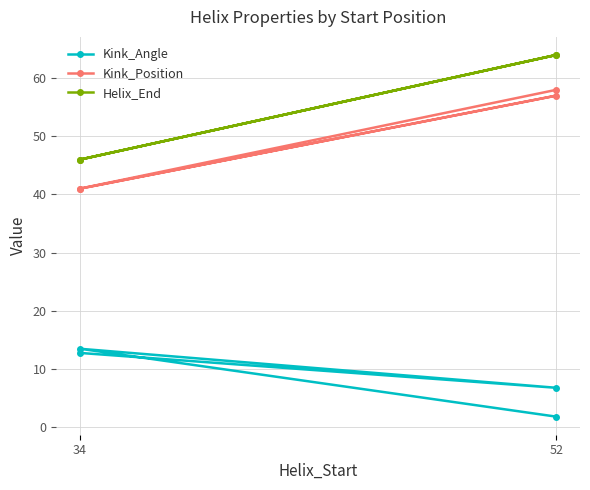

How many values in the Kink_Angle series exceed 12?

2